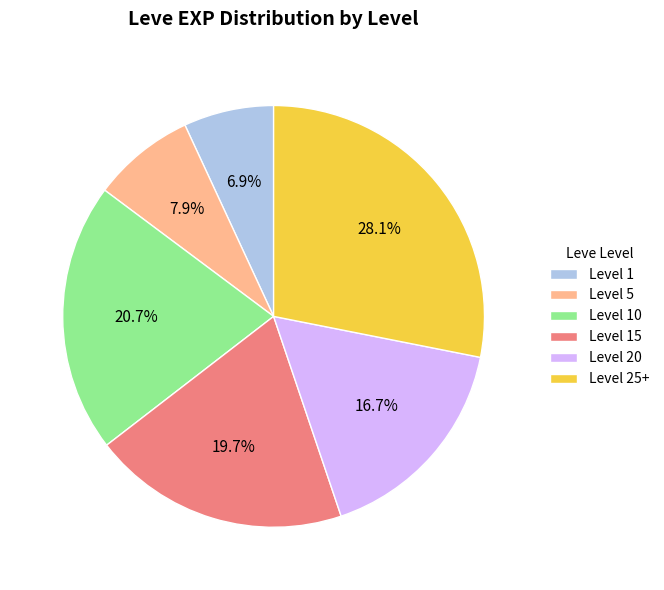

Rank the categories by value from highest to lowest.

Level 25+, Level 10, Level 15, Level 20, Level 5, Level 1